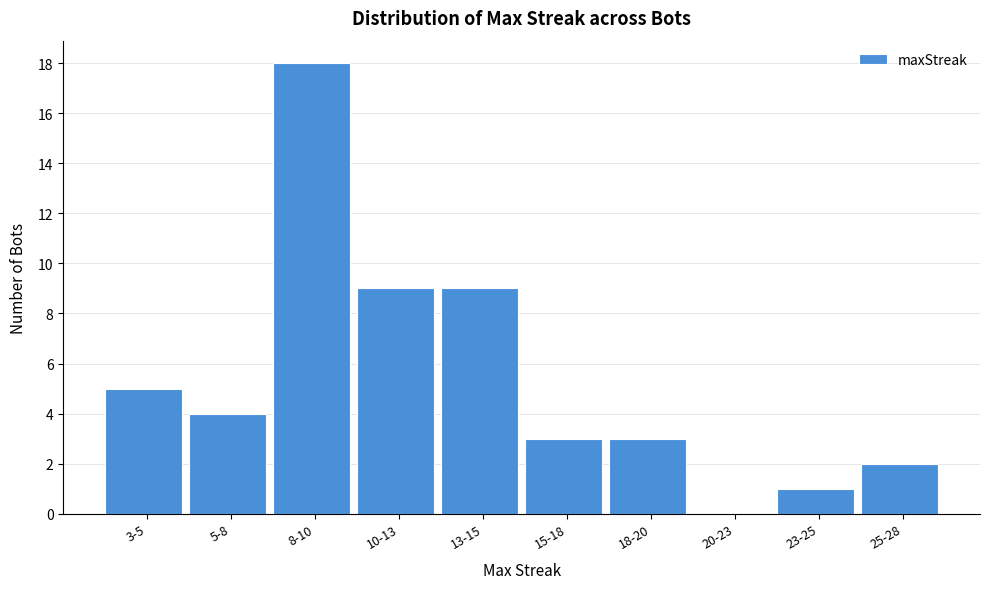

Reading right to left, transcribe all the data shown in this chart.

25-28=2	23-25=1	20-23=0	18-20=3	15-18=3	13-15=9	10-13=9	8-10=18	5-8=4	3-5=5